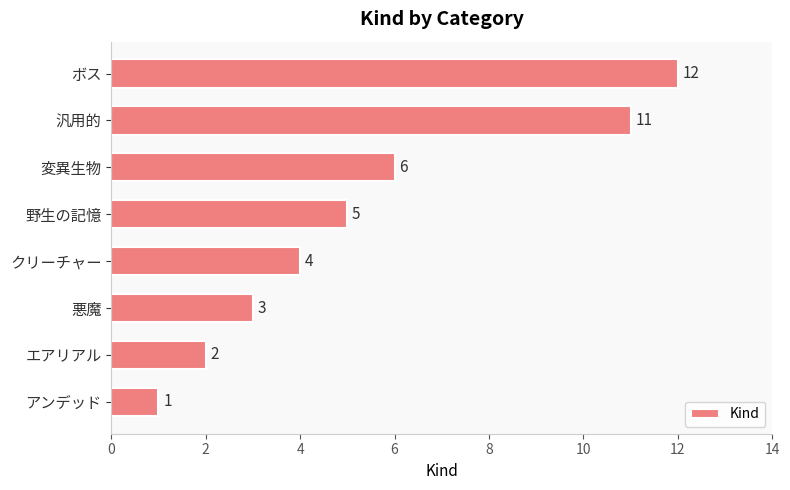

What is the average value?

6